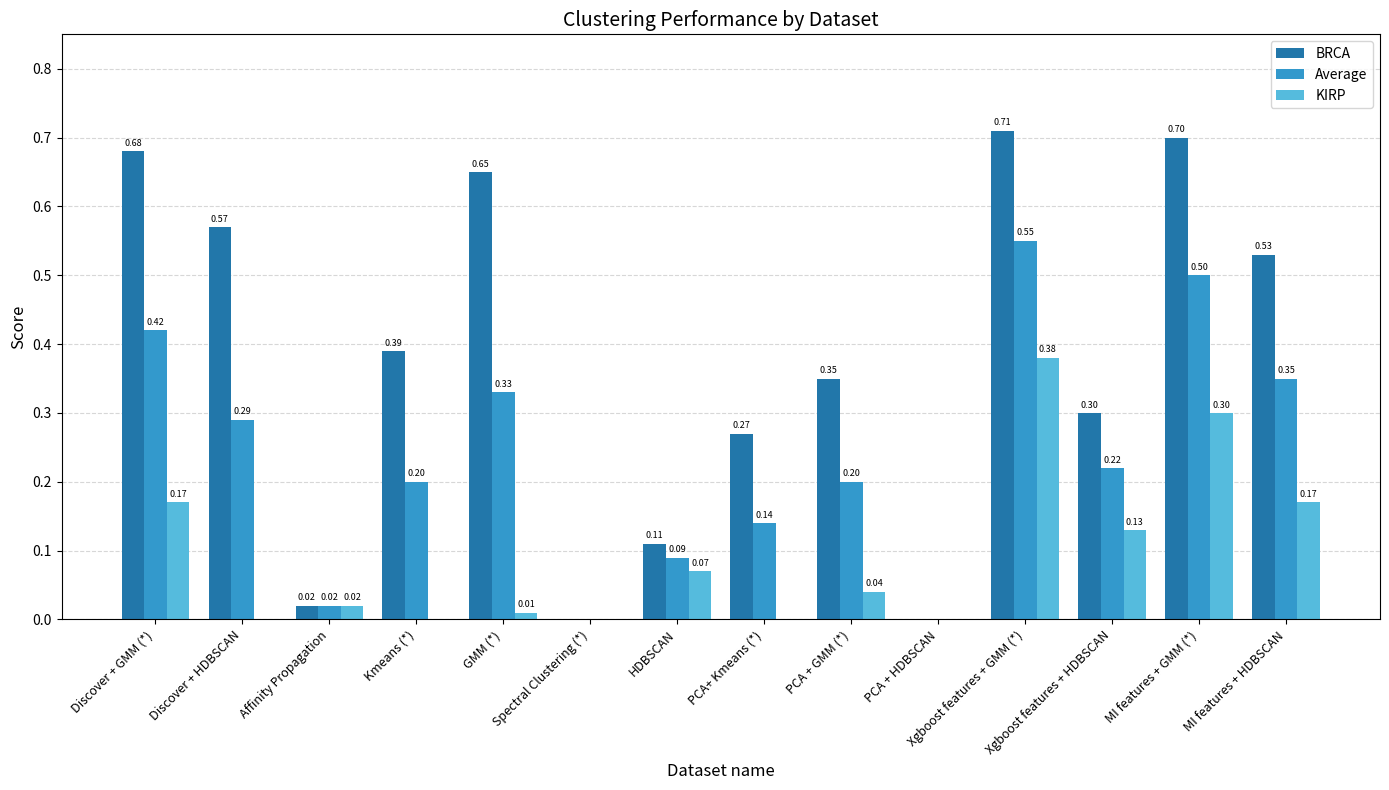

Which series has the largest total across all categories?

BRCA